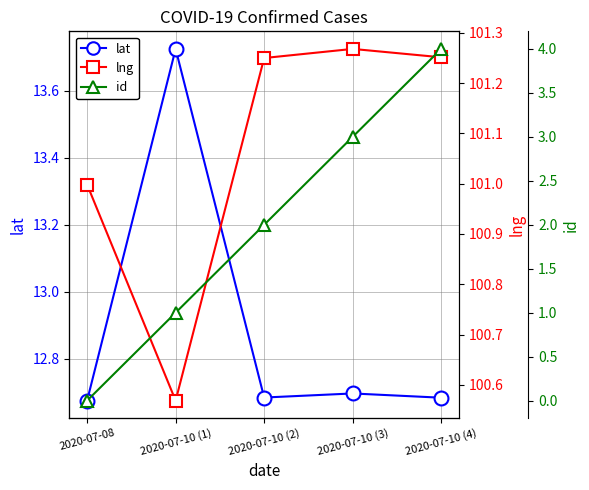

The id series shows 7.0 at 2020-07-10 (4). True or false?

False